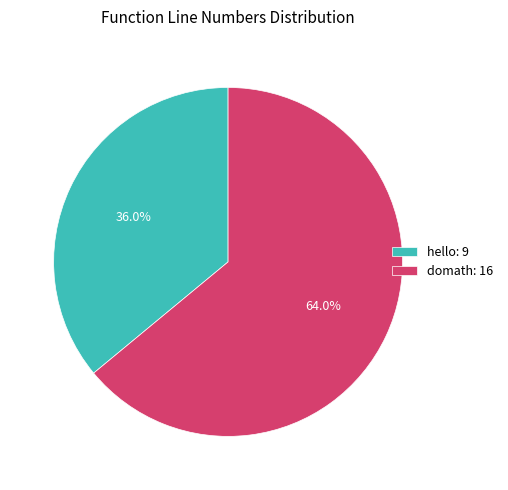

Which category has the biggest portion of the pie?

domath